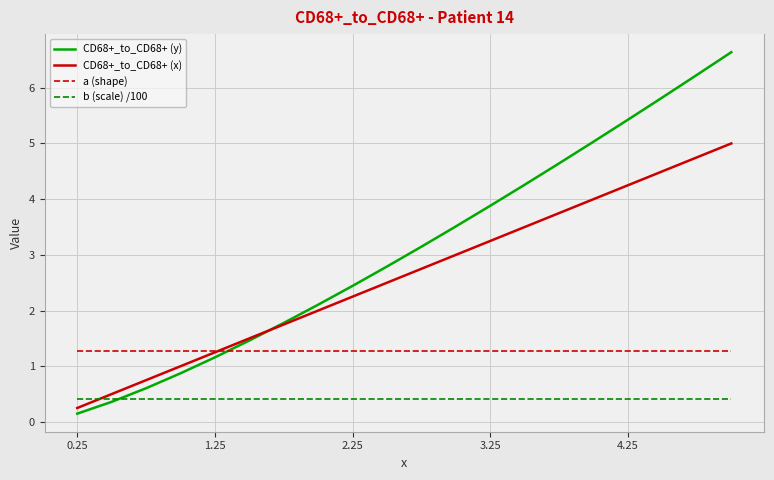

True or false: b (scale) /100 and a (shape) cross at least once.

False